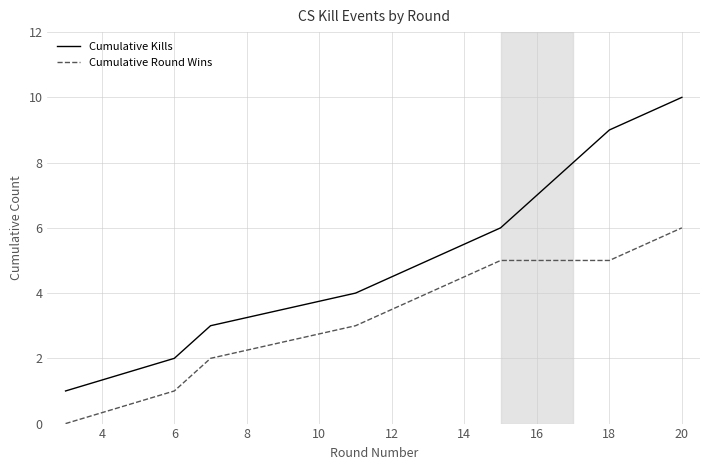

True or false: Cumulative Round Wins and Cumulative Kills cross at least once.

False